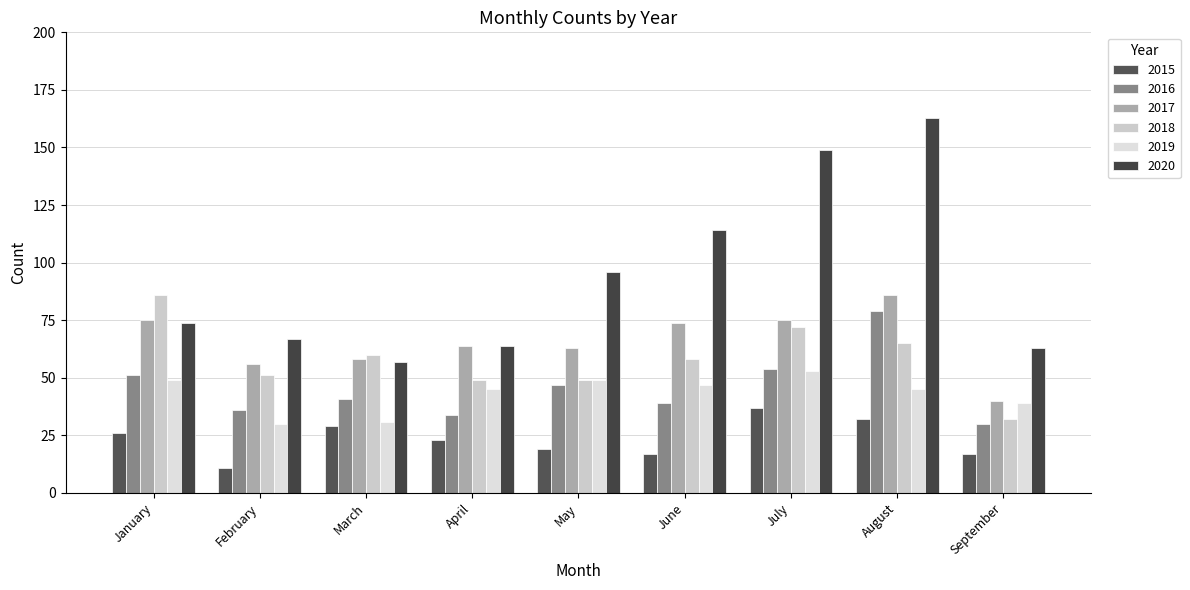

Reading left to right, list all the values displayed in this chart.

2015: January=26	February=11	March=29	April=23	May=19	June=17	July=37	August=32	September=17
2016: January=51	February=36	March=41	April=34	May=47	June=39	July=54	August=79	September=30
2017: January=75	February=56	March=58	April=64	May=63	June=74	July=75	August=86	September=40
2018: January=86	February=51	March=60	April=49	May=49	June=58	July=72	August=65	September=32
2019: January=49	February=30	March=31	April=45	May=49	June=47	July=53	August=45	September=39
2020: January=74	February=67	March=57	April=64	May=96	June=114	July=149	August=163	September=63